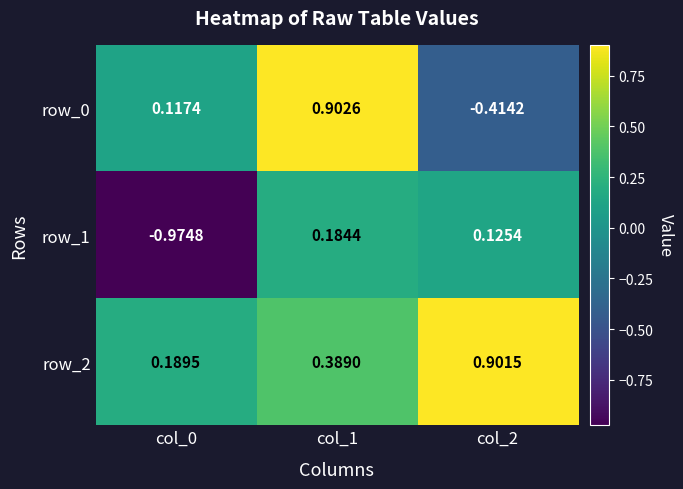

What is the average value of the row_1 series?

-0.2